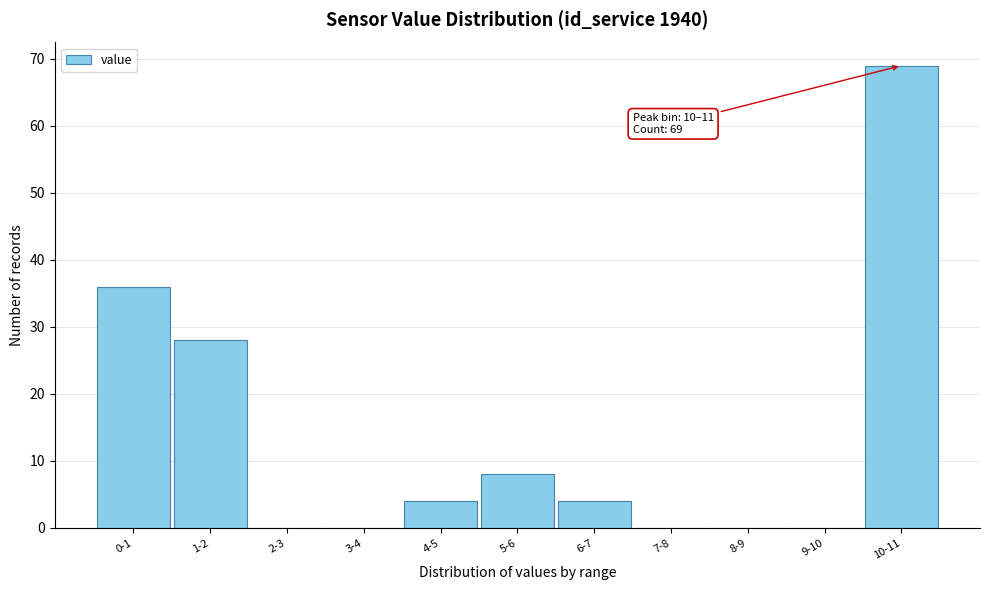

Reading left to right, what are all the values shown in this chart?

0-1=36	1-2=28	2-3=0	3-4=0	4-5=4	5-6=8	6-7=4	7-8=0	8-9=0	9-10=0	10-11=69